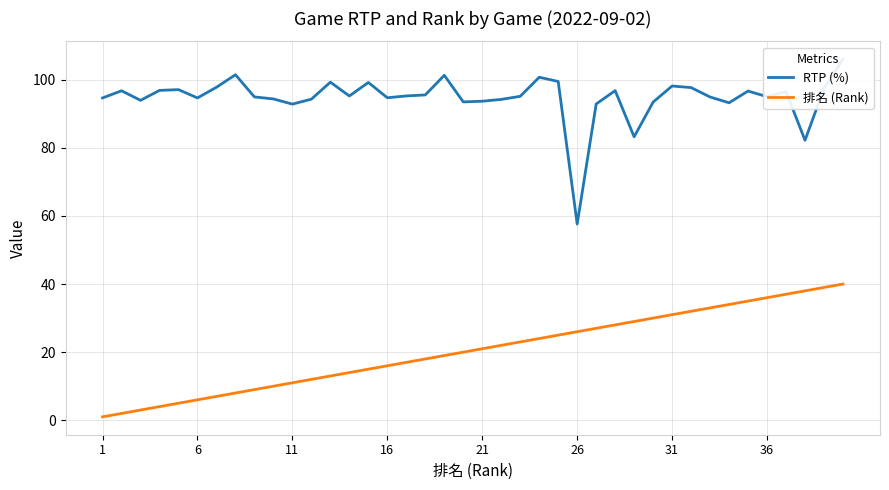

How many lines are shown in the chart?

2